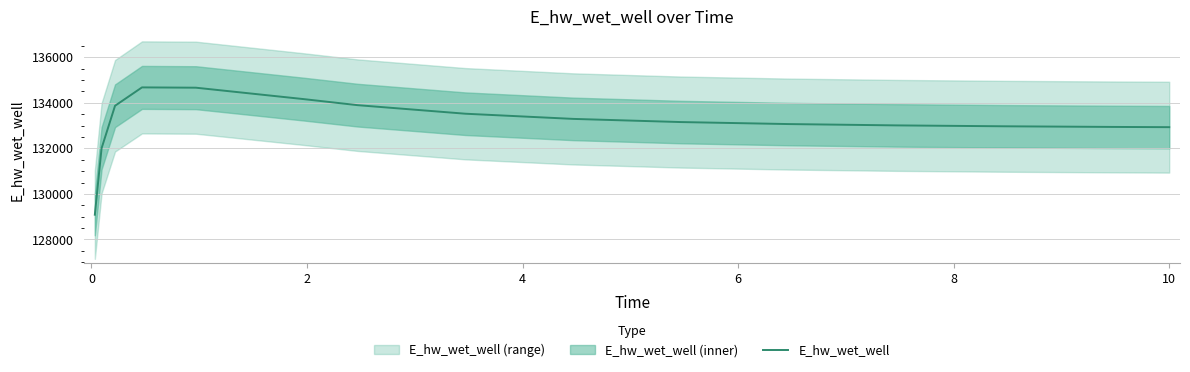

What is the change in value from 8 to 10?

-265.7